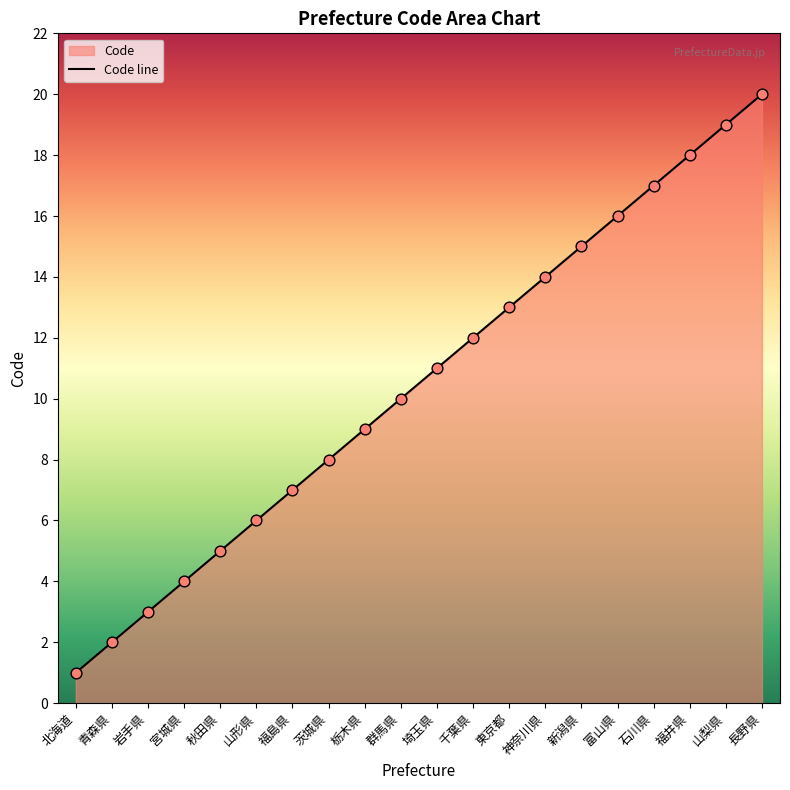

What is the change in value from 秋田県 to 山形県?

+1